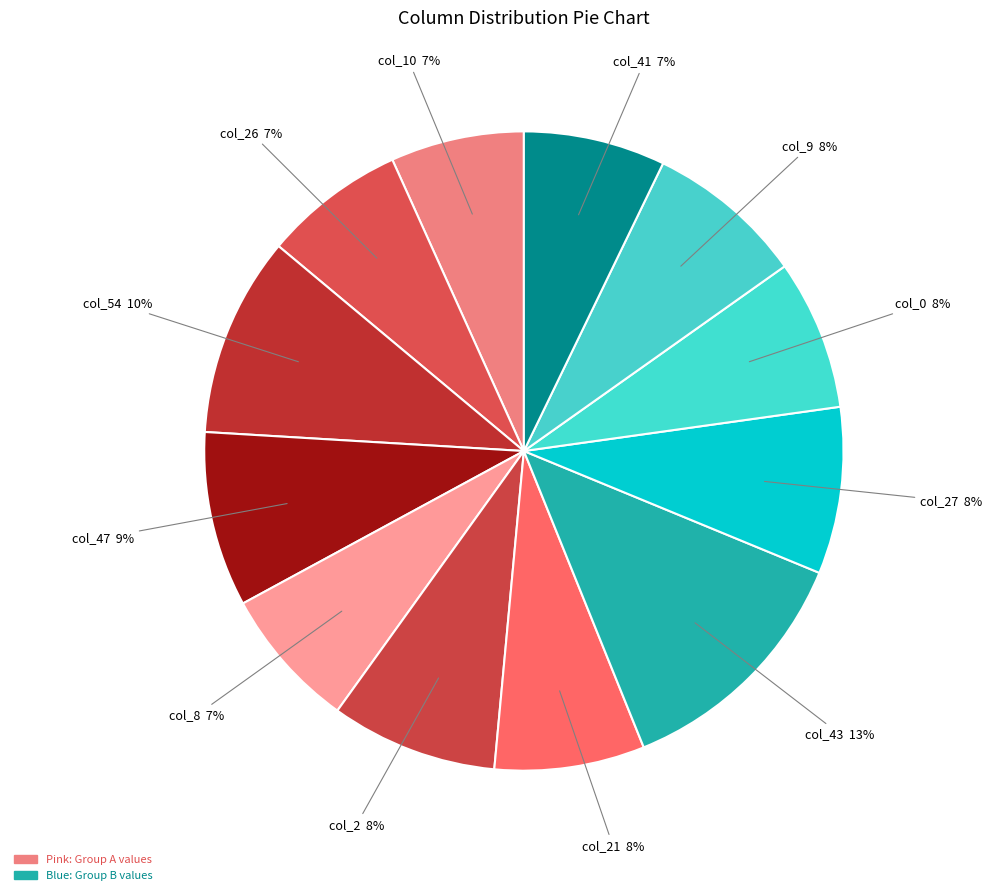

How many slices are in this pie chart?

12